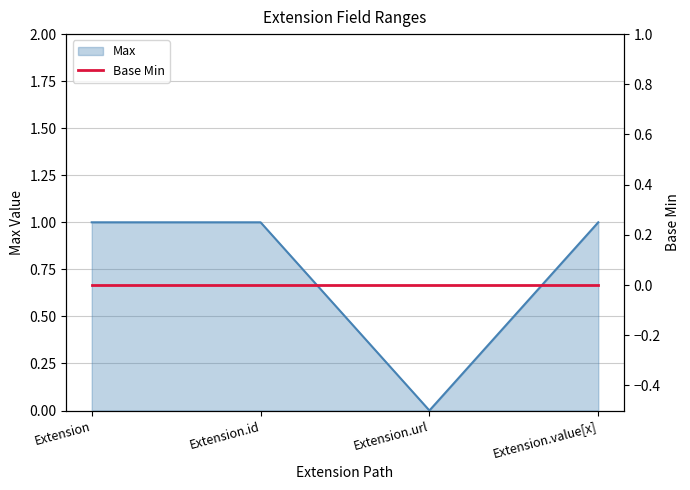

Which has a higher value, Extension.value[x] or Extension?

Extension.value[x]